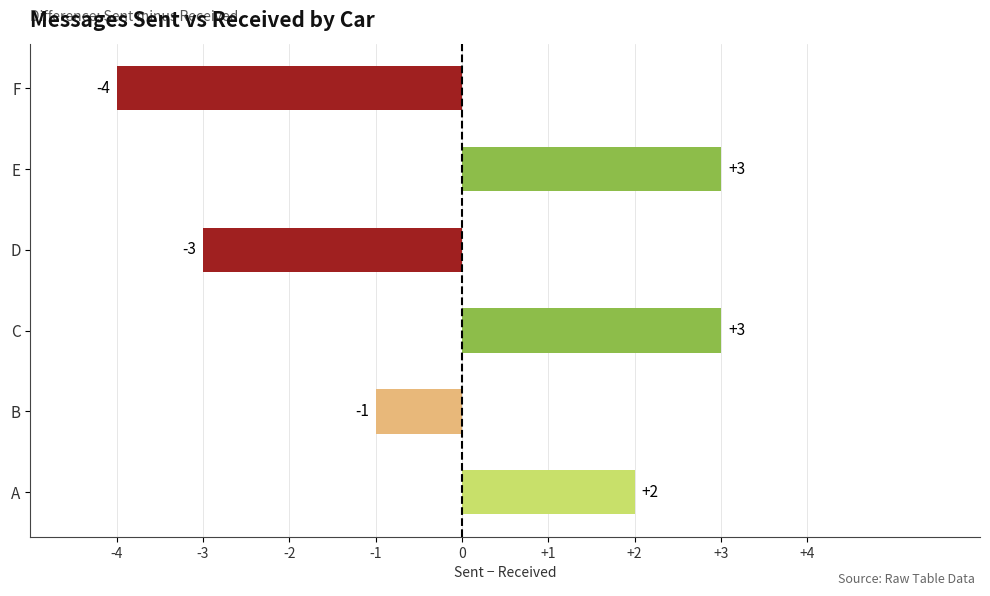

What is the difference between the second highest and minimum values?

7